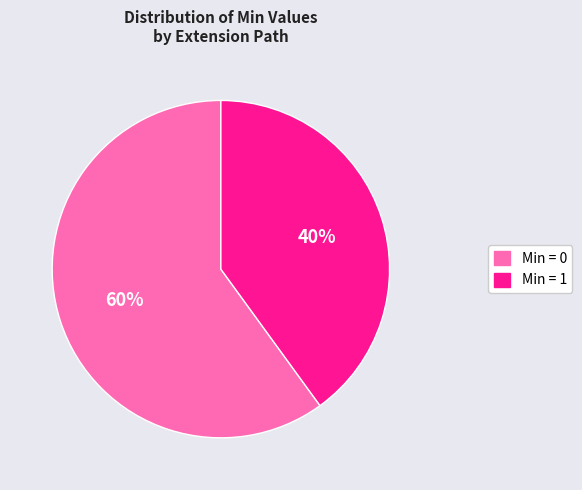

To the nearest percent, what is the average slice percentage?

50%